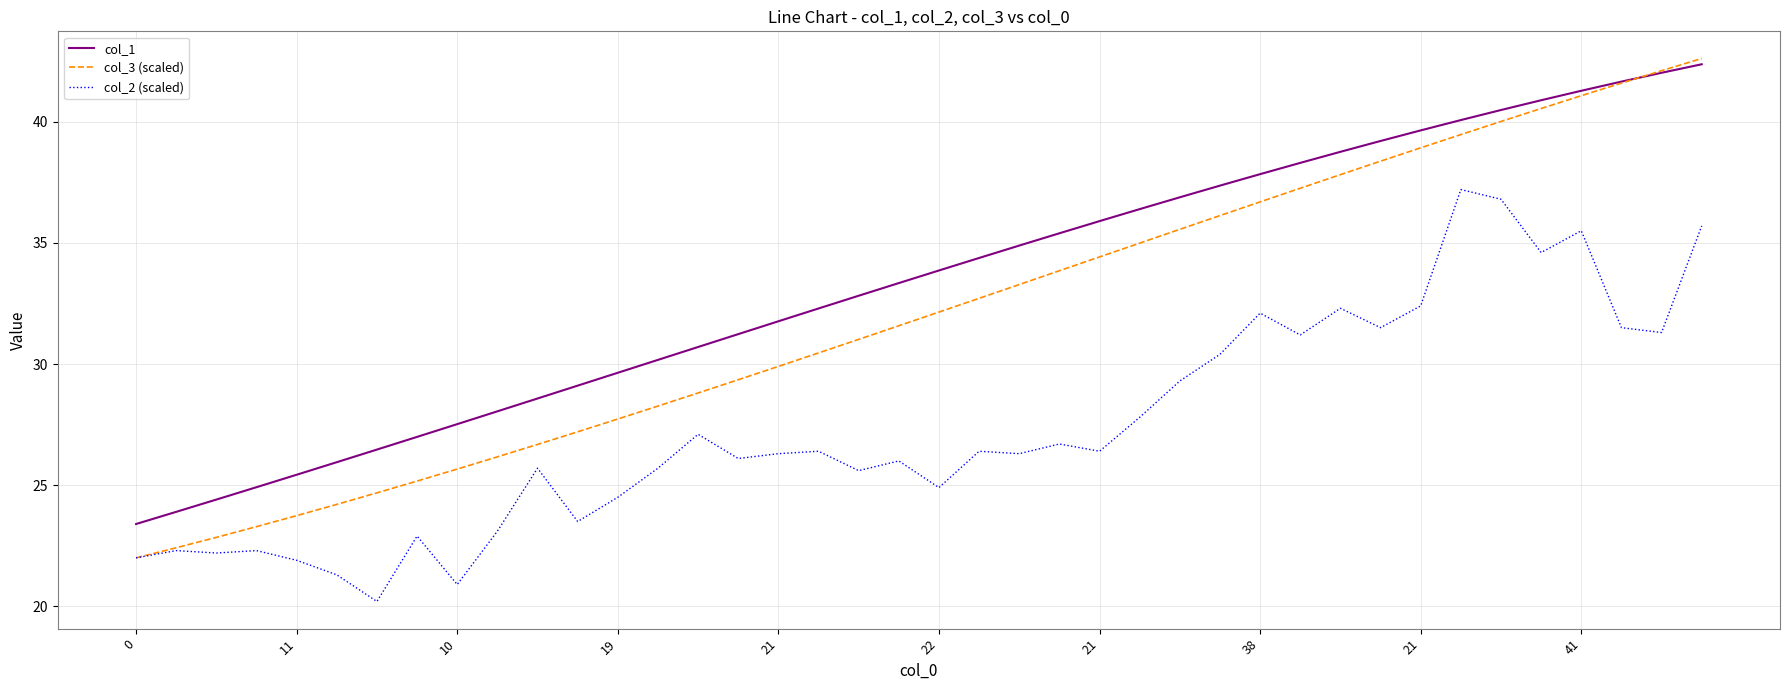

True or false: col_2 (scaled) and col_1 intersect in this chart.

False